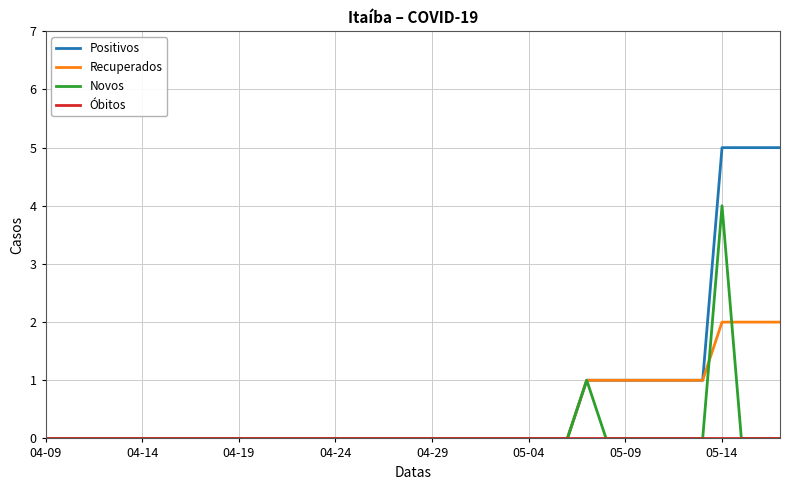

What is the difference between the second highest and minimum values in the Positivos series?

5